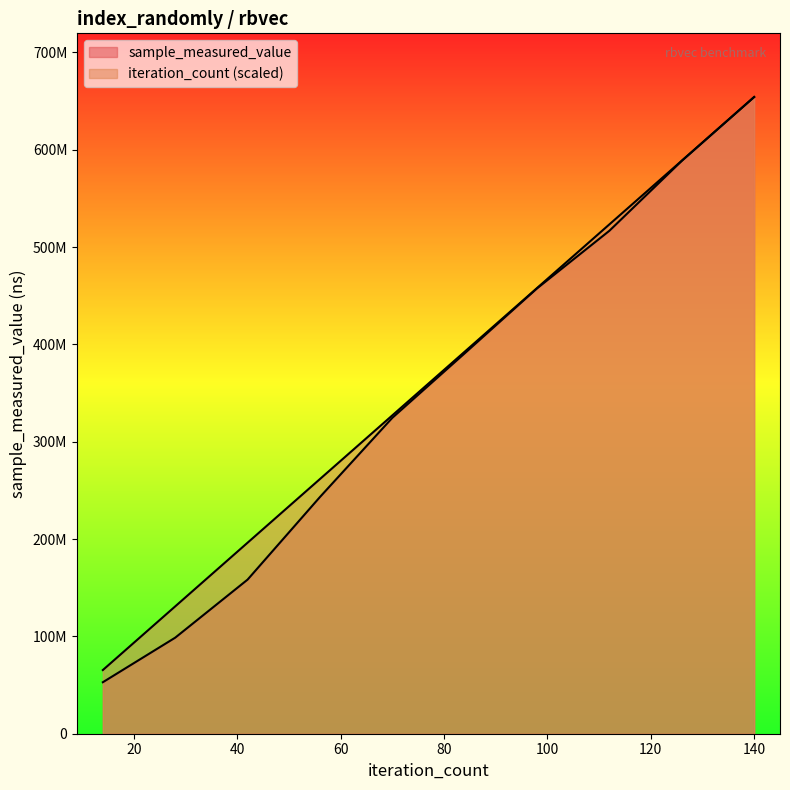

What is the spread (max minus min) of values at 14?

12508890.3